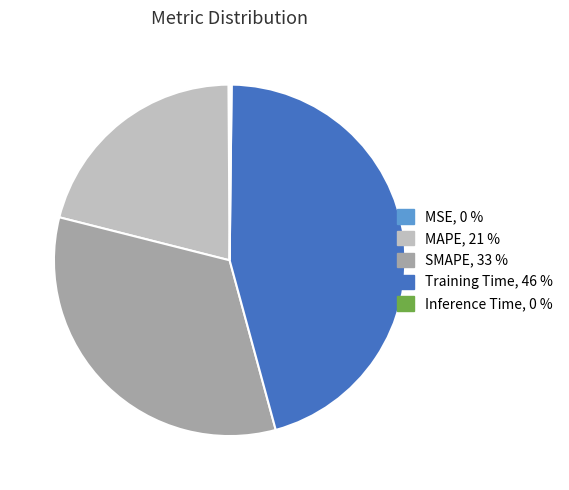

Combined, do MAPE, 21 % and SMAPE, 33 % account for over 50%?

Yes